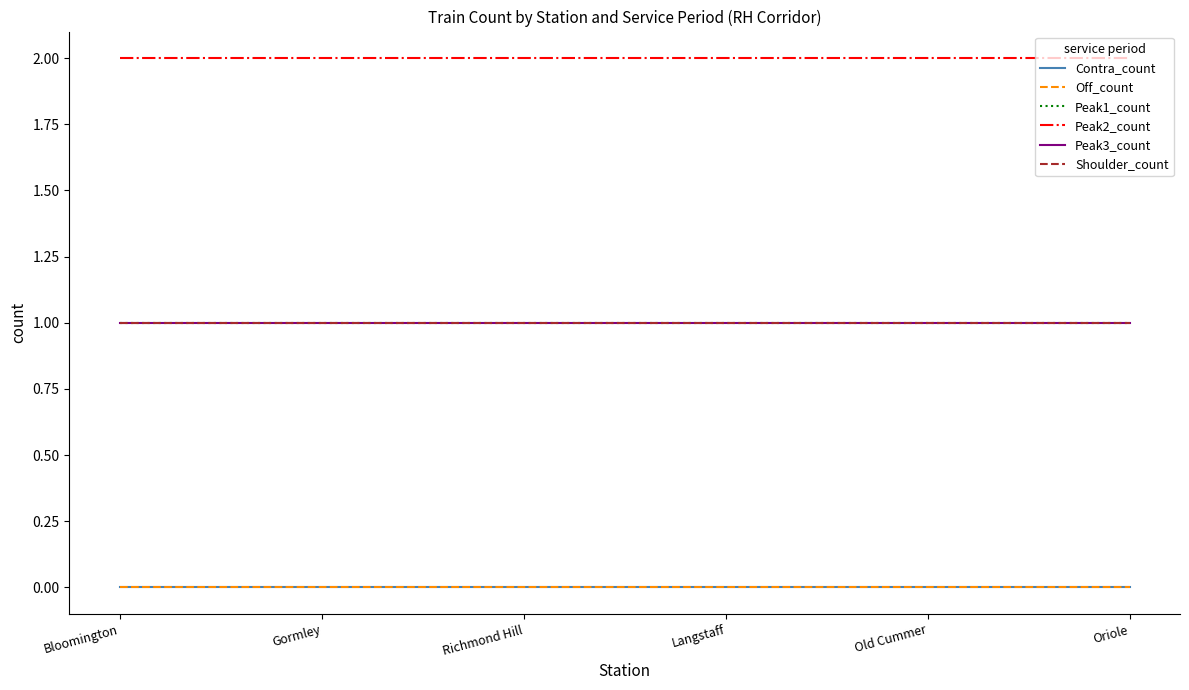

Which category has the lowest value across all series?

Bloomington